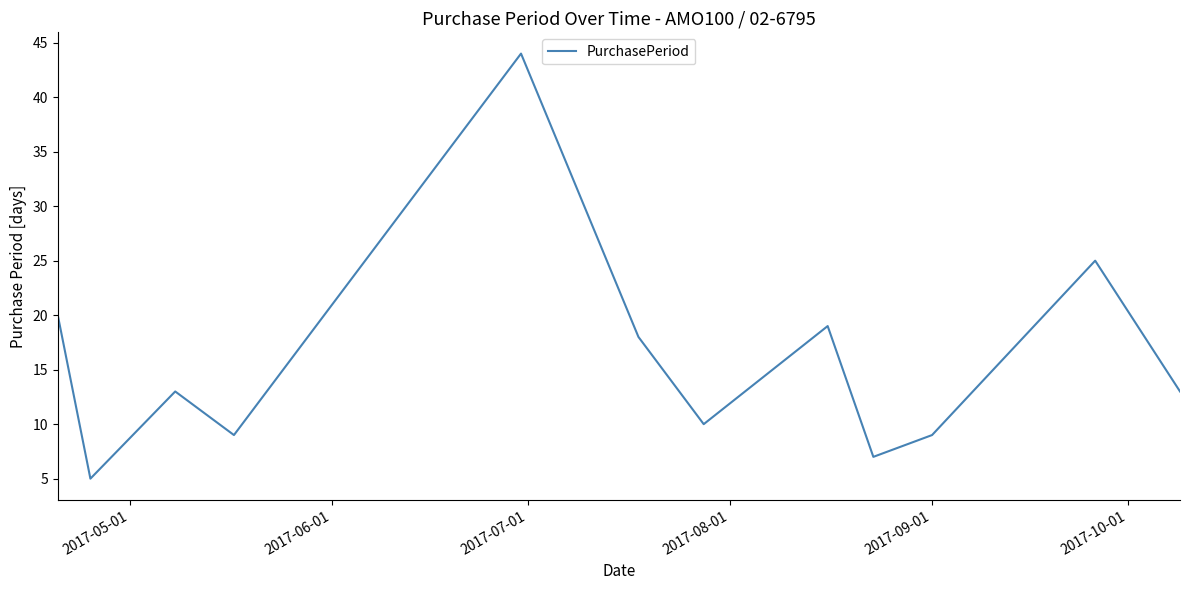

Reading left to right, transcribe all the data shown in this chart.

20	5	13	9	44	18	10	19	7	9	25	13